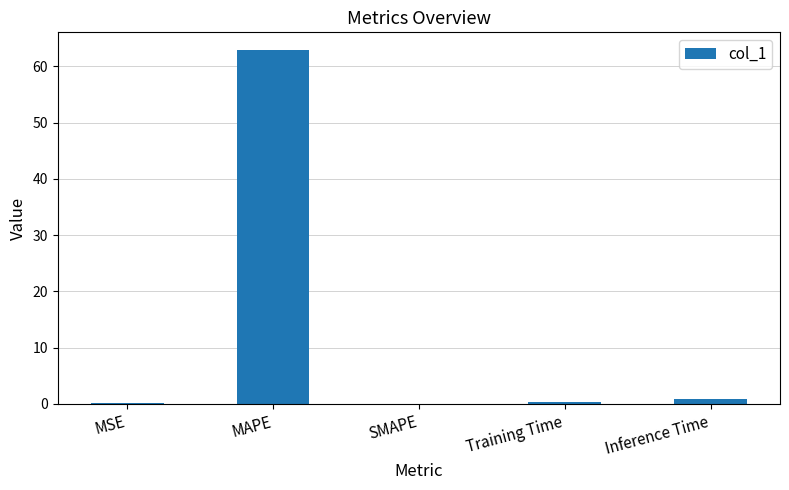

True or false: the data shows -37.7 at SMAPE.

False